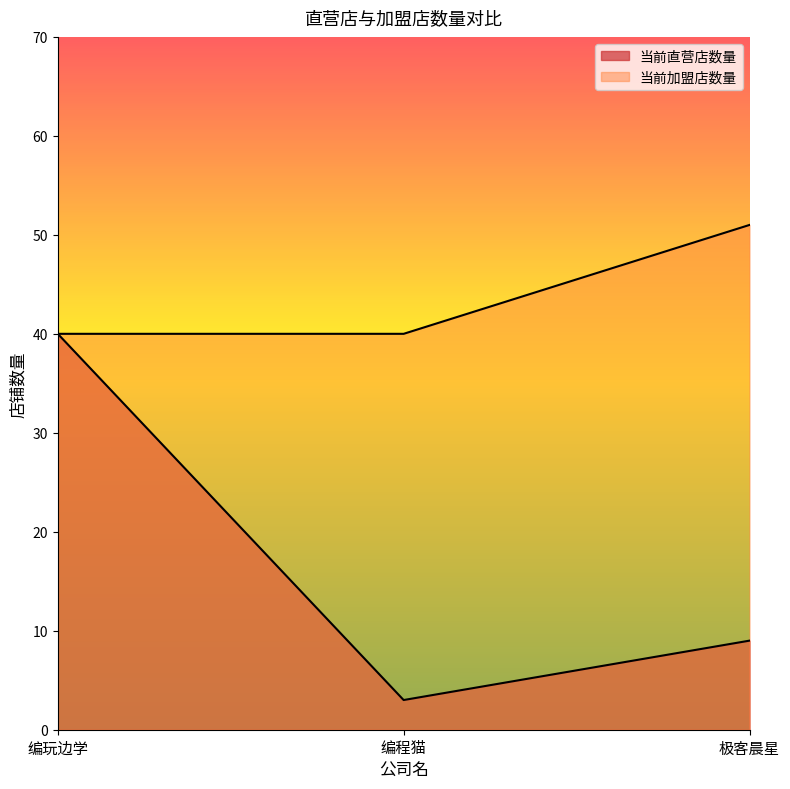

Which category has the lowest value in the 当前加盟店数量 series?

编玩边学